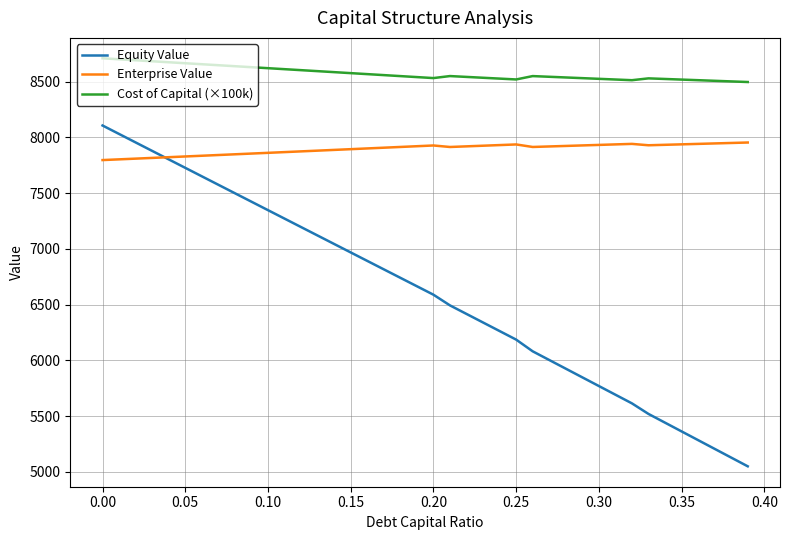

Does the chart have visible grid lines?

Yes